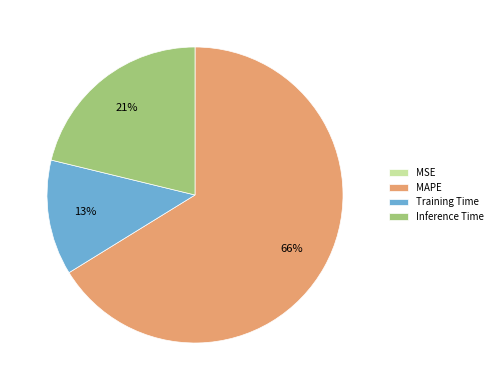

Is MAPE the majority of the pie?

Yes